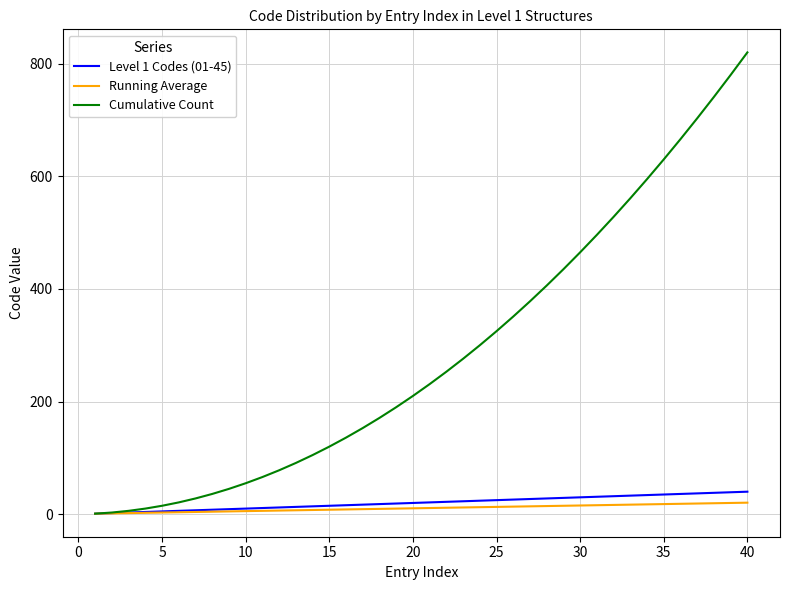

What is the average value of the Level 1 Codes (01-45) series?

20.5